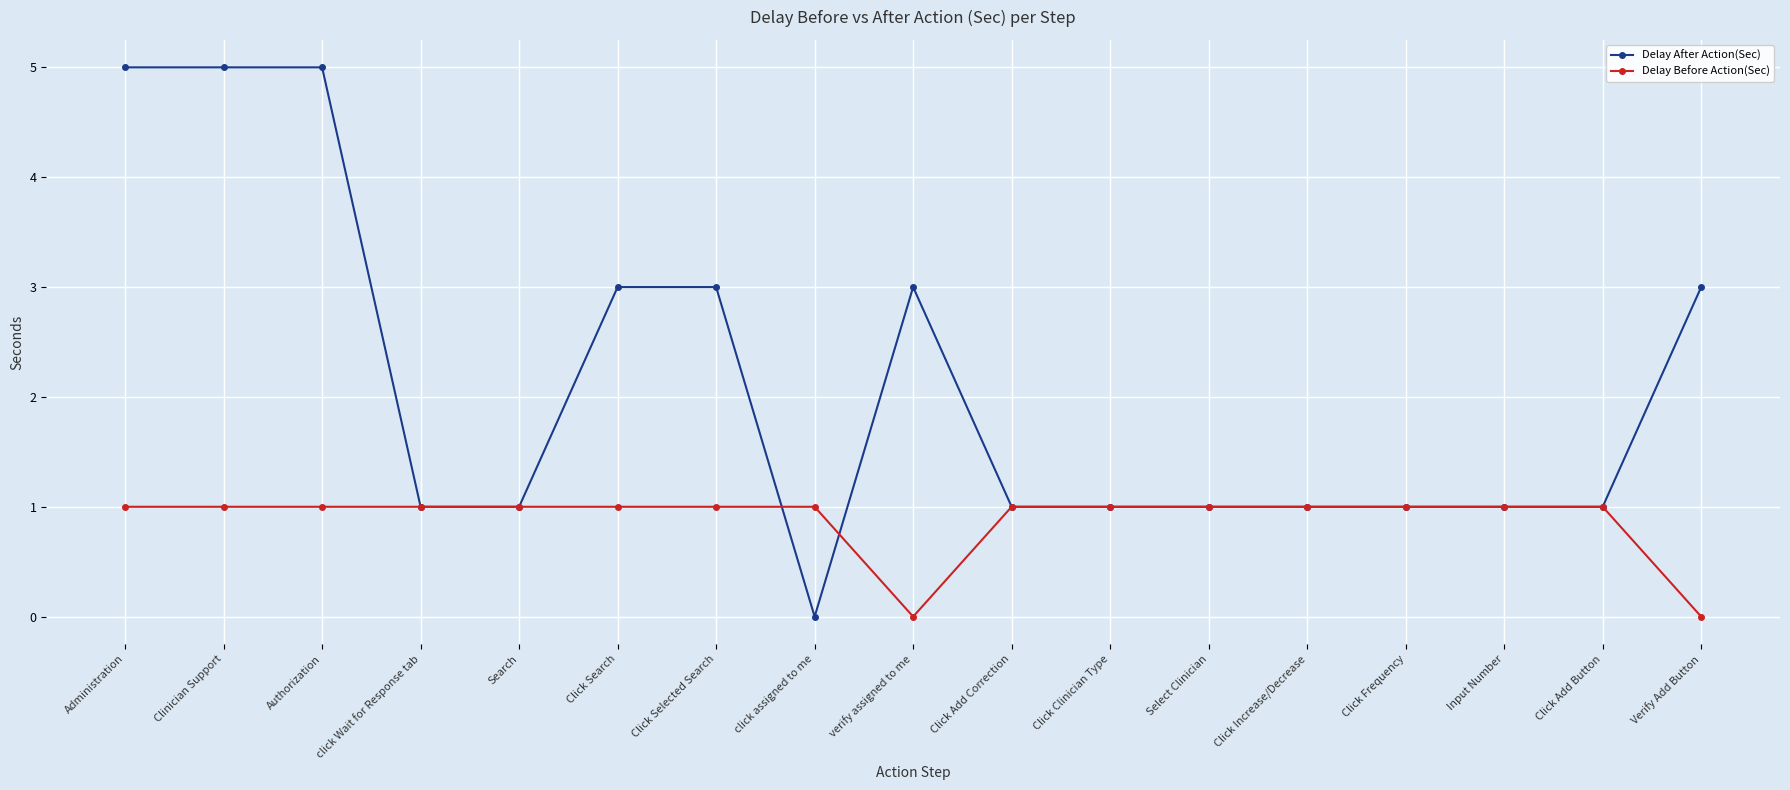

Reading left to right, transcribe all the data shown in this chart.

Delay After Action(Sec): Administration=5	Clinician Support=5	Authorization=5	click Wait for Response tab=1	Search=1	Click Search=3	Click Selected Search=3	click assigned to me=0	verify assigned to me=3	Click Add Correction=1	Click Clinician Type=1	Select Clinician=1	Click Increase/Decrease=1	Click Frequency=1	Input Number=1	Click Add Button=1	Verify Add Button=3
Delay Before Action(Sec): Administration=1	Clinician Support=1	Authorization=1	click Wait for Response tab=1	Search=1	Click Search=1	Click Selected Search=1	click assigned to me=1	verify assigned to me=0	Click Add Correction=1	Click Clinician Type=1	Select Clinician=1	Click Increase/Decrease=1	Click Frequency=1	Input Number=1	Click Add Button=1	Verify Add Button=0